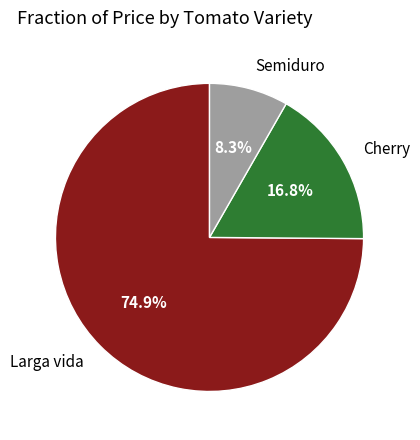

Is there a majority slice in this chart?

Yes